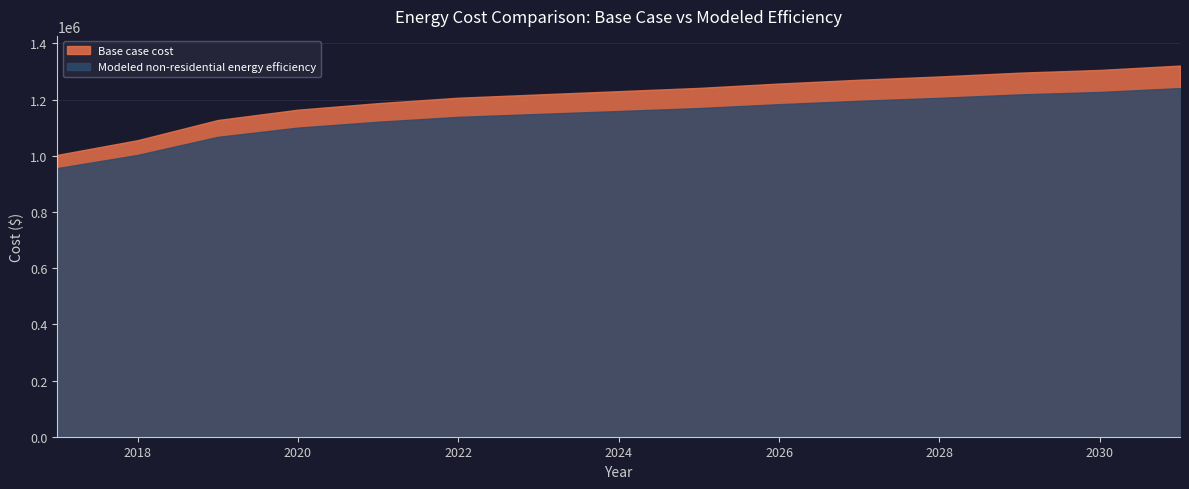

The value of Modeled non-residential energy efficiency at 2028 is 1206265.4. True or false?

True